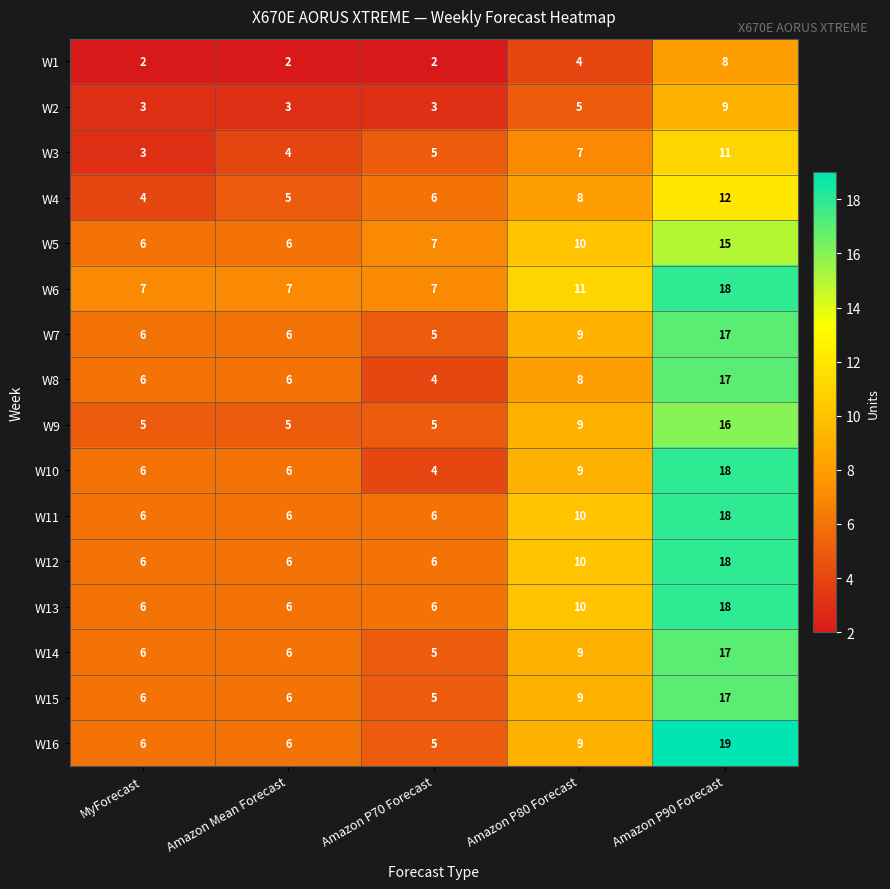

What is the average value of the W1 series?

4